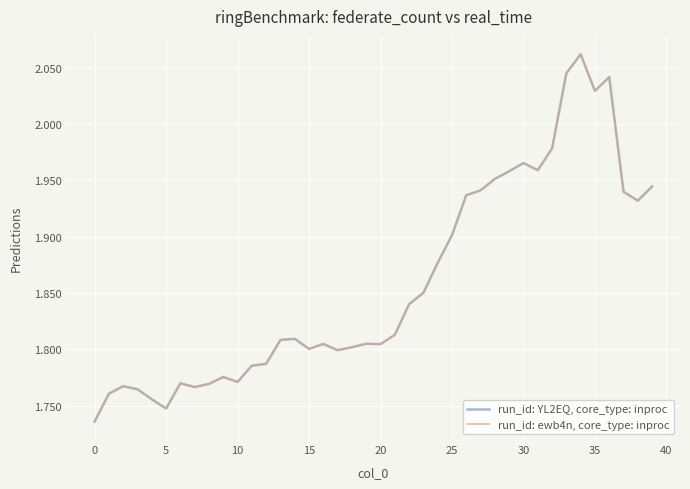

Does the chart have visible grid lines?

Yes